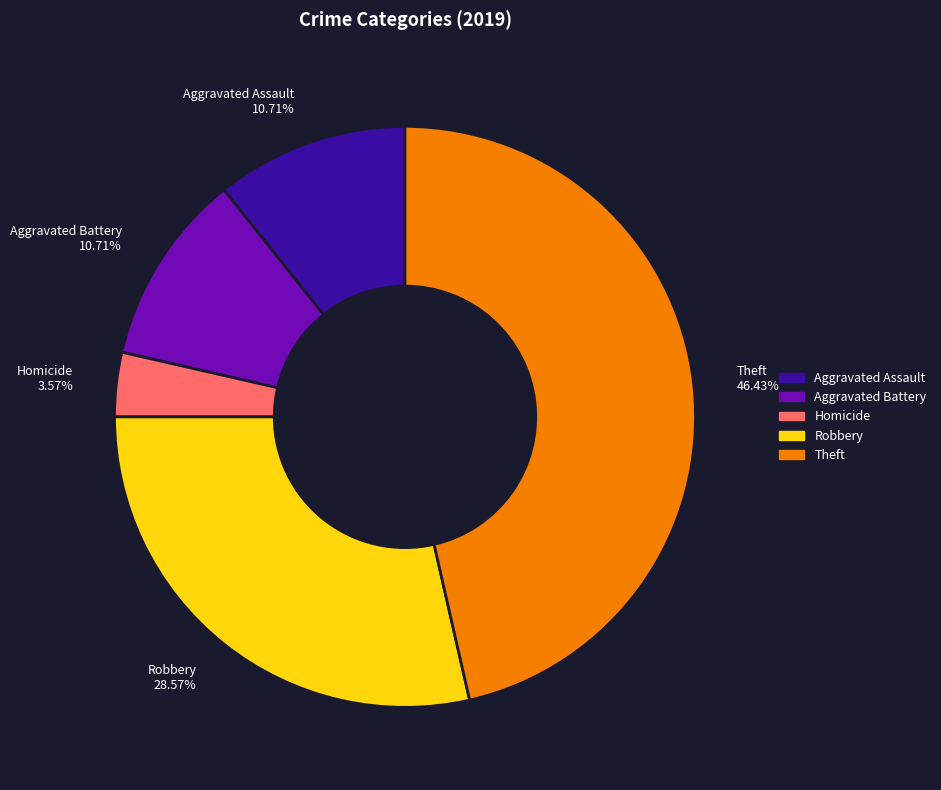

To the nearest percent, what is the difference between the largest and smallest slice percentages?

43%